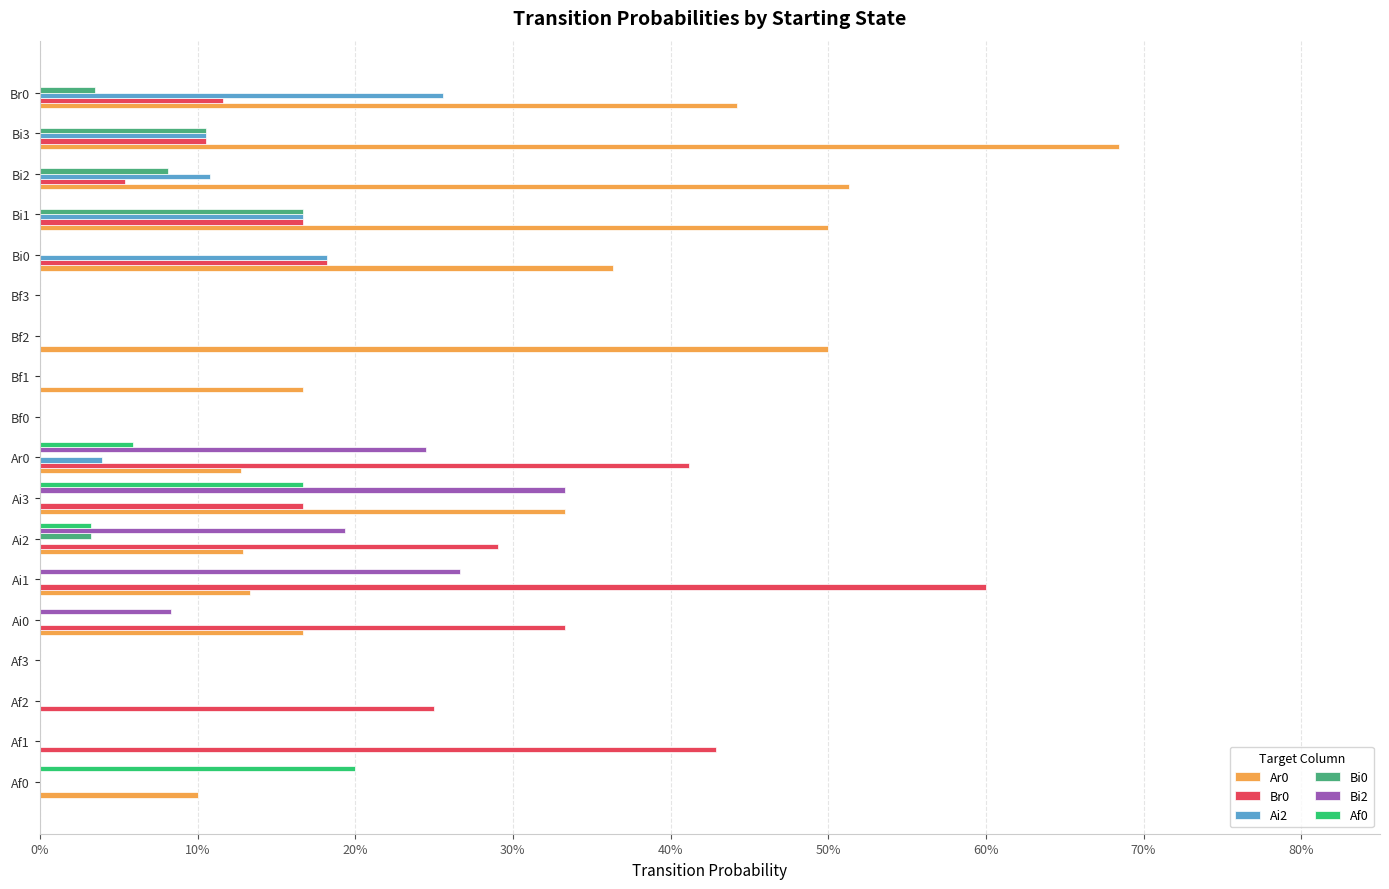

Which category has the highest value across all series?

Bi3